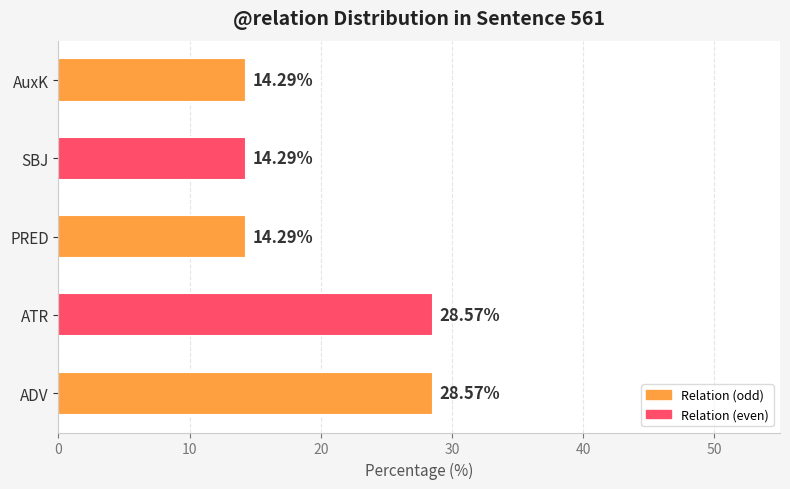

What is the sum of the values at ADV and ATR?

57.1